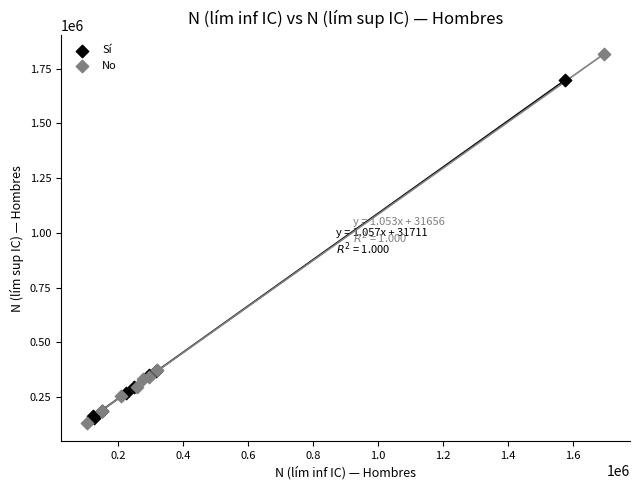

Which series reaches the maximum Y coordinate?

No